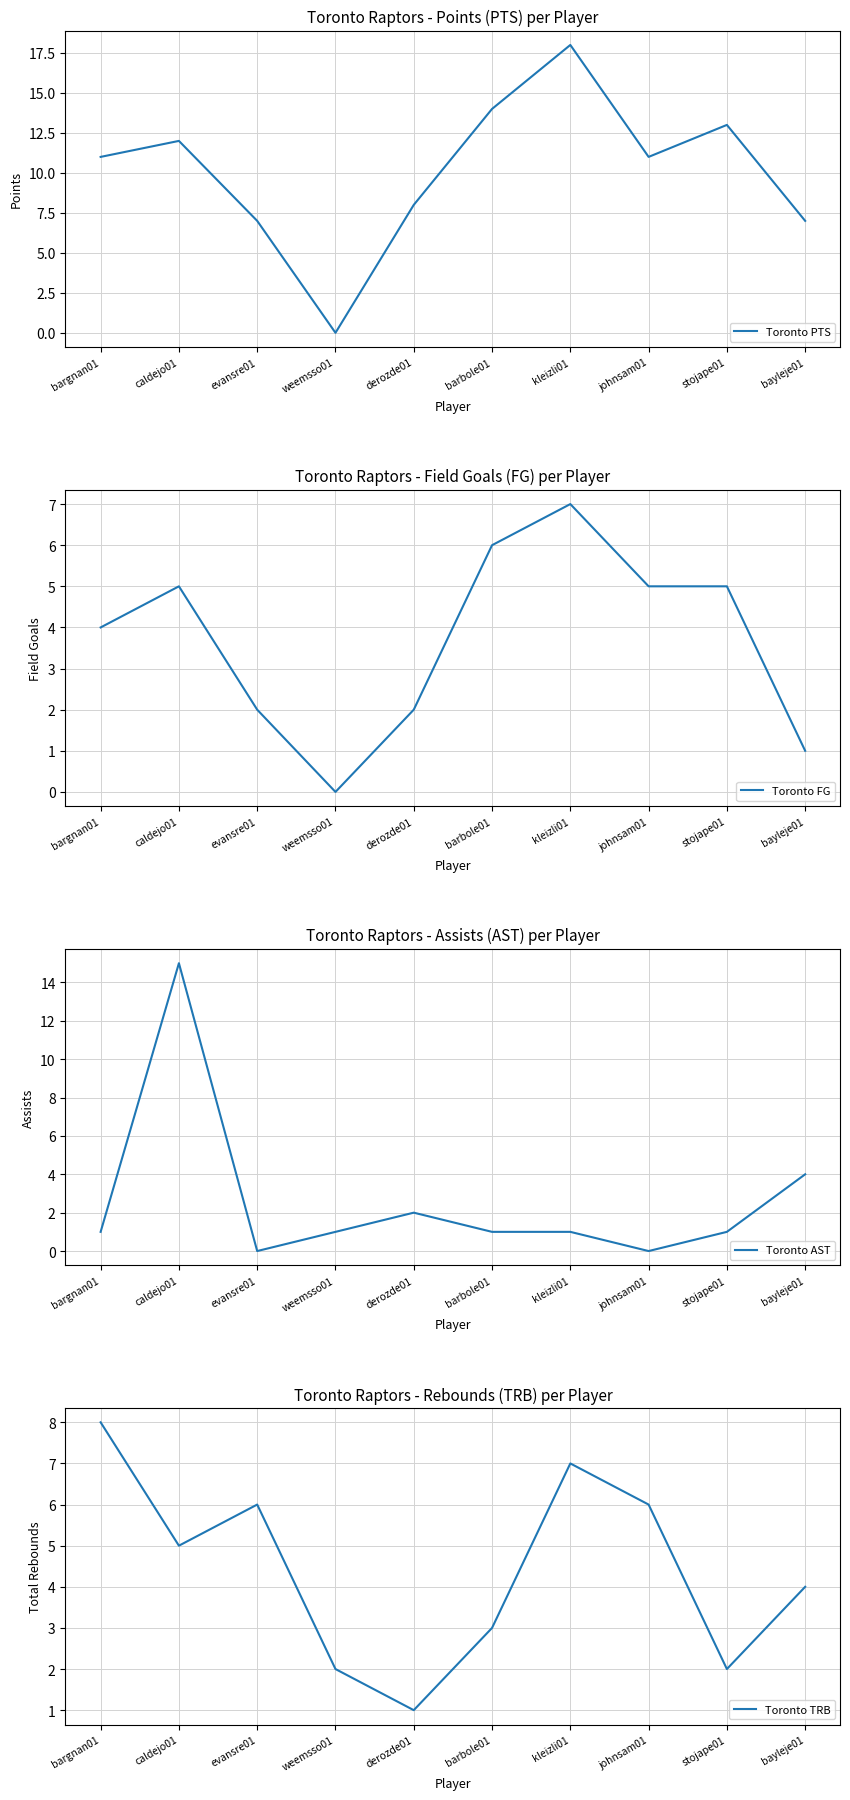

The Toronto TRB series shows 7 at caldejo01. True or false?

False